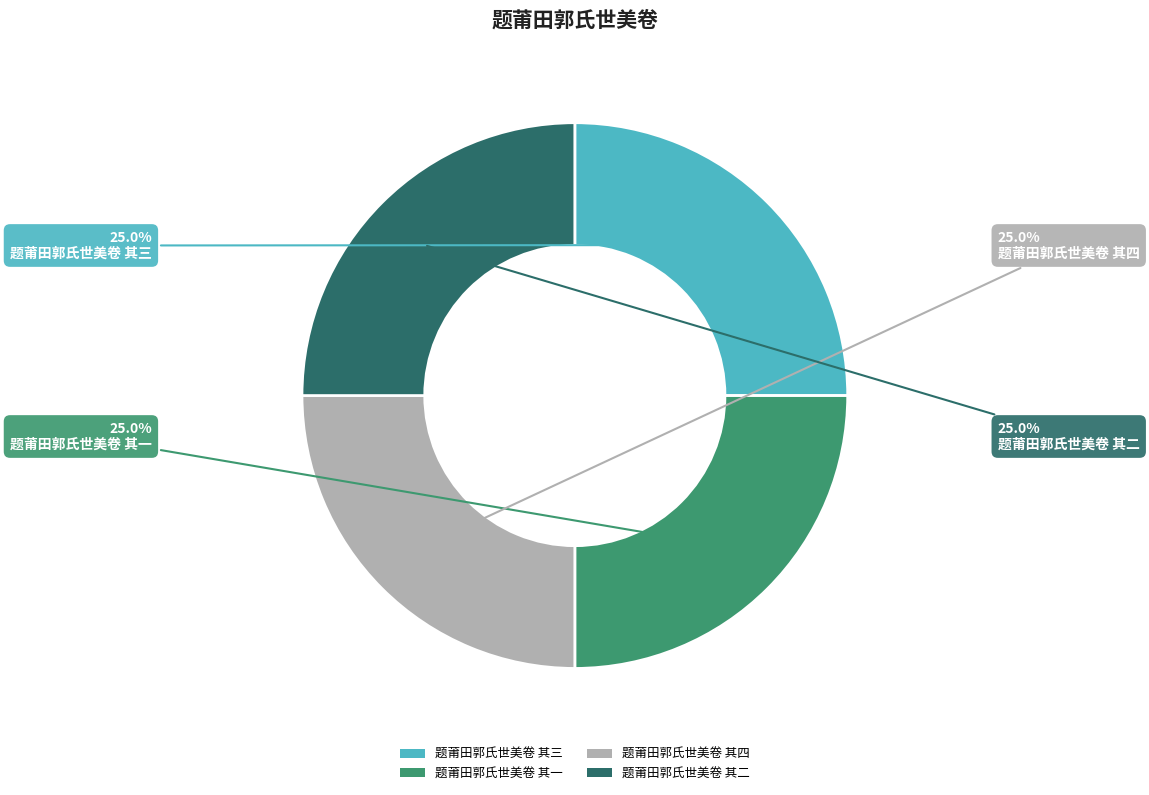

To the nearest percent, what percentage of the pie is 题莆田郭氏世美卷 其三?

25%